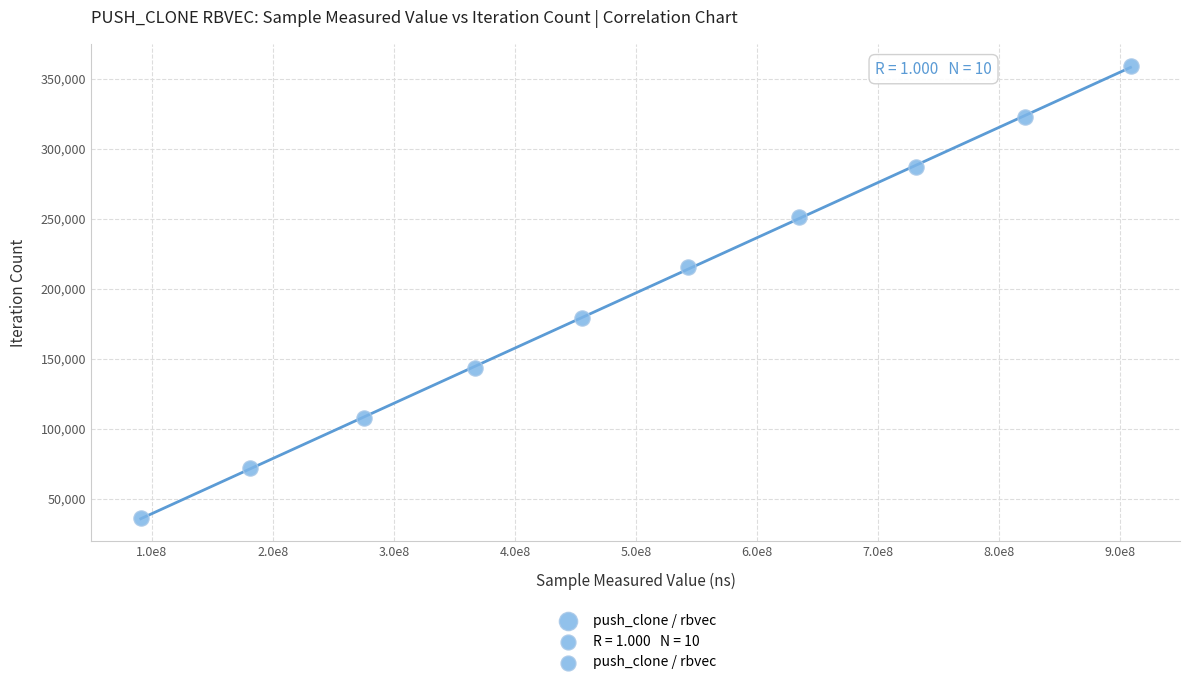

What is the range of Y values (max minus min)?

323028